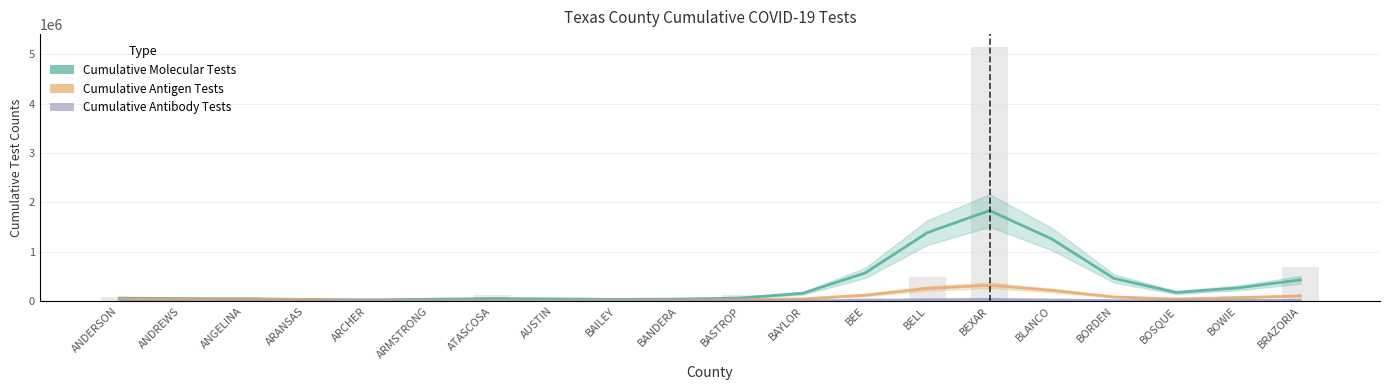

How many distinct data groups are displayed?

3